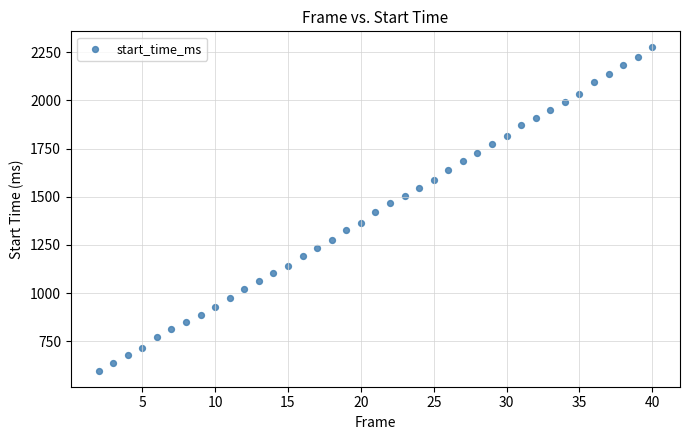

What is the range of X values (max minus min)?

38.0